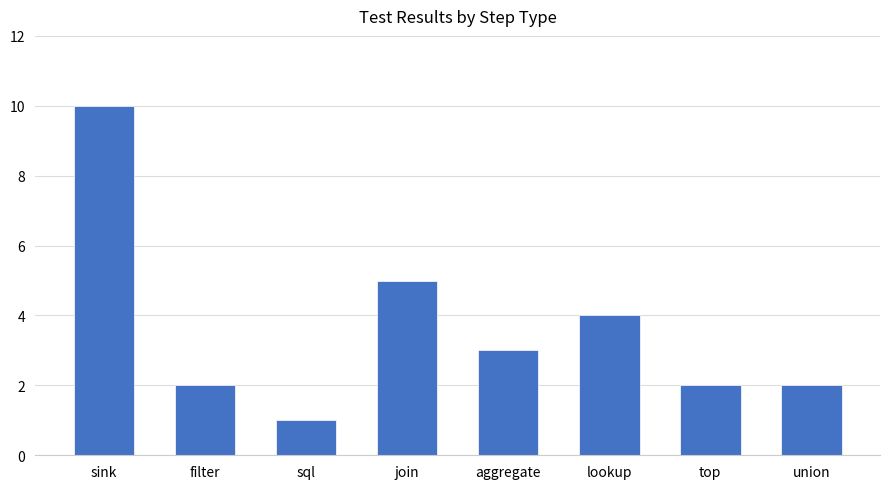

Reading left to right, extract all data points from this chart.

10	2	1	5	3	4	2	2